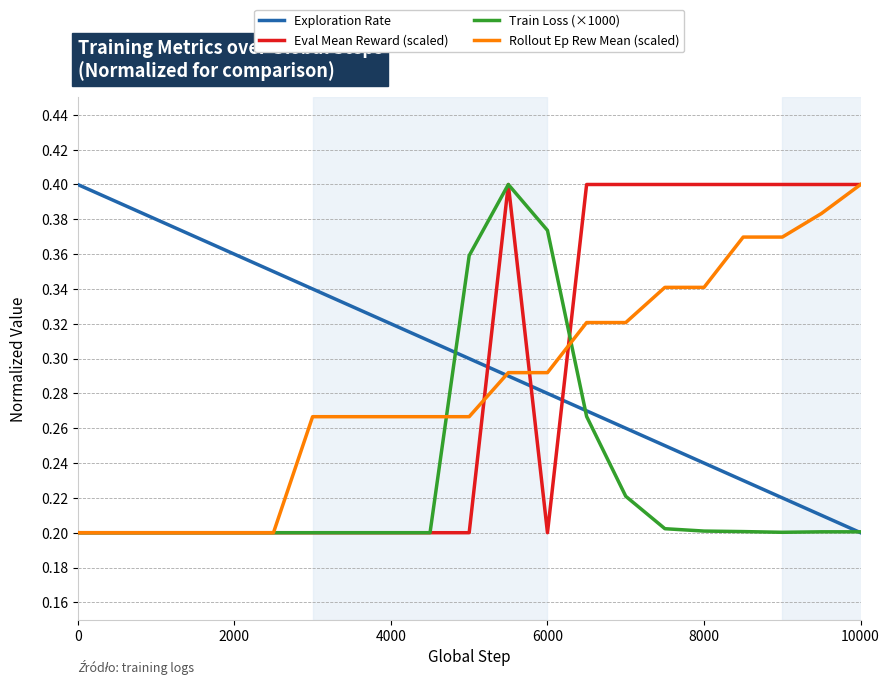

Which series has the largest total across all categories?

Exploration Rate